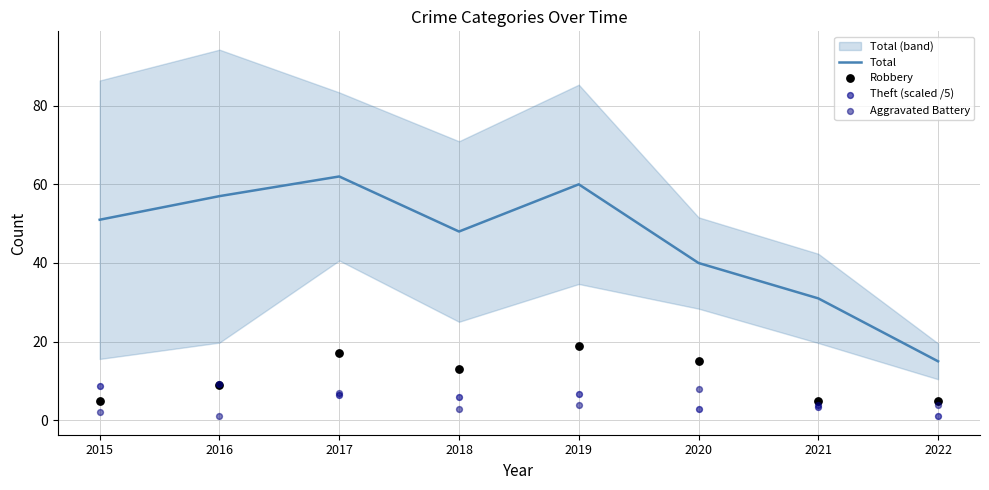

Which series reaches the minimum Y coordinate?

Aggravated Battery